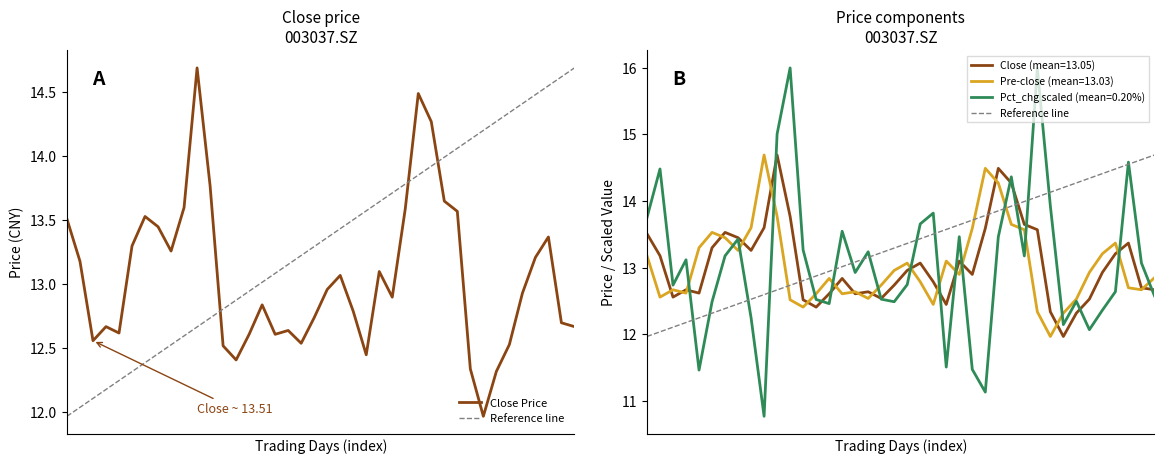

What is the lowest value of the Pre-close (mean=13.03) series?

12.0